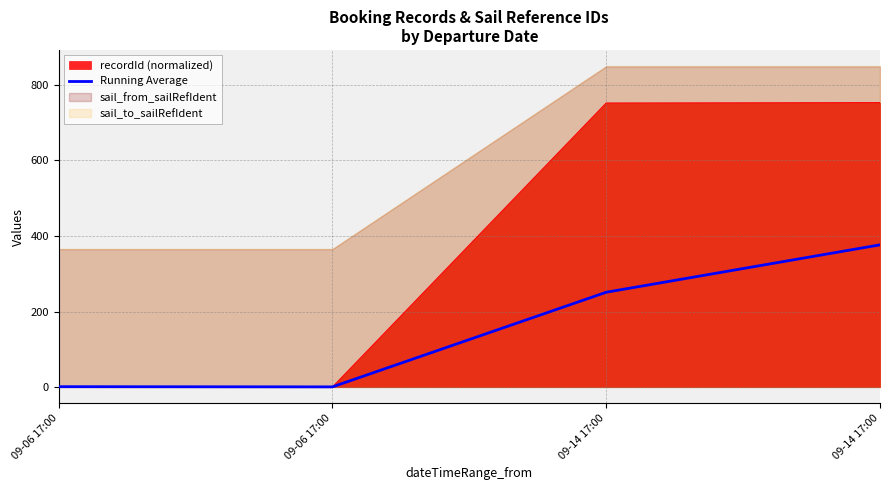

What is the change in value from 09-06 17:00 to 09-14 17:00?

+250.5